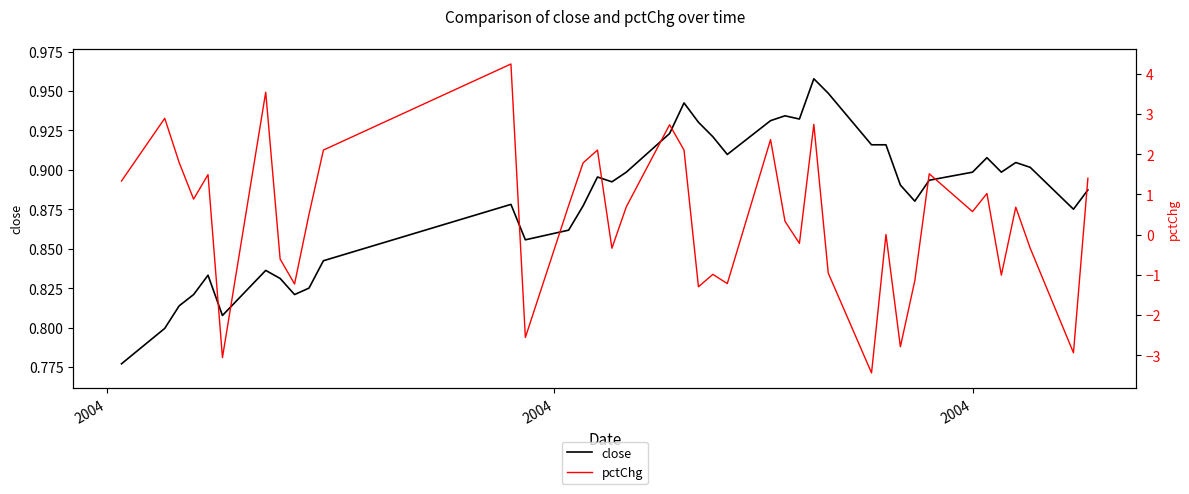

Rank the series by their maximum value, from highest to lowest.

pctChg, close